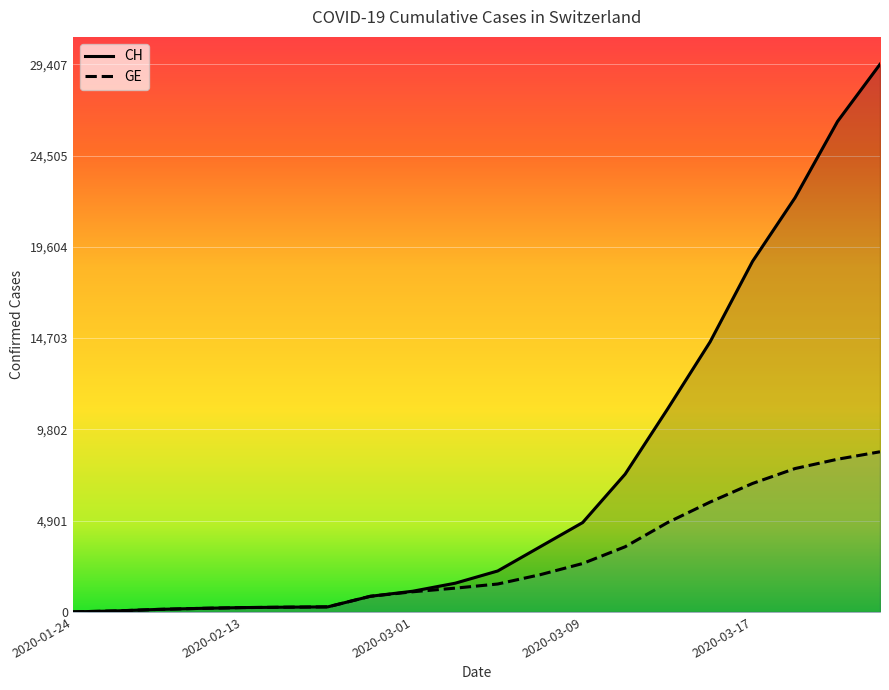

List the series in order of their peak value, highest first.

CH, GE